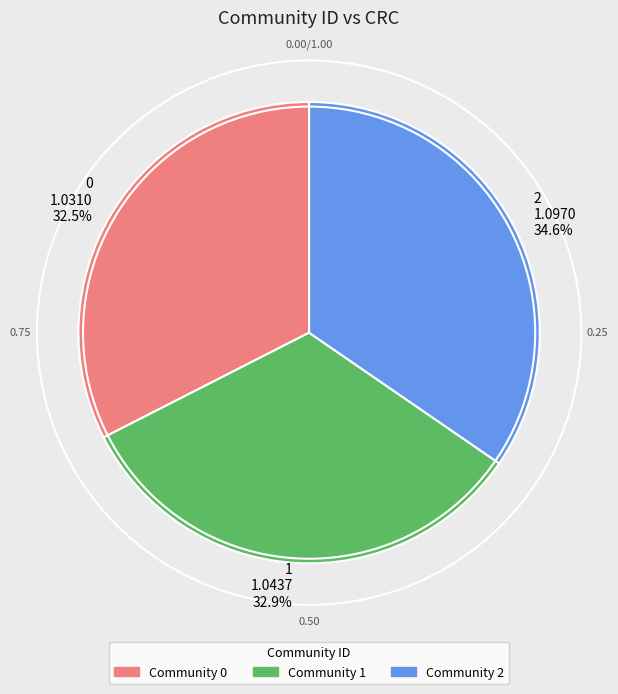

What portion of the pie excludes 1?

67.1%